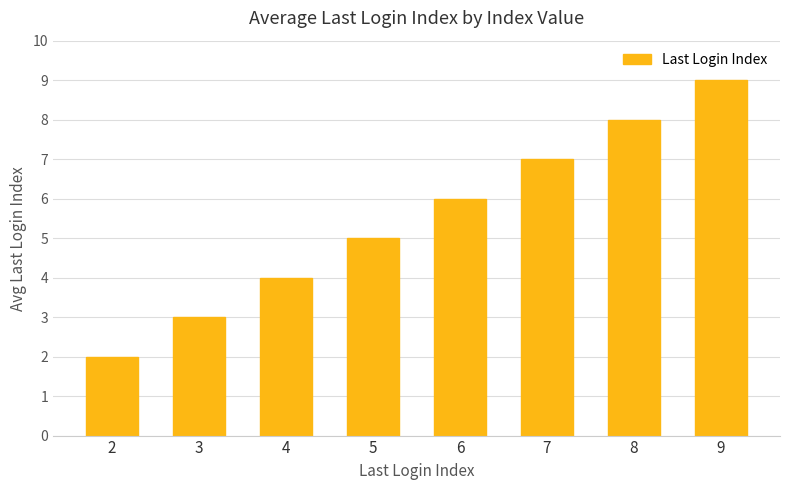

Approximately how many times larger is the value at 5 compared to 7?

0.7